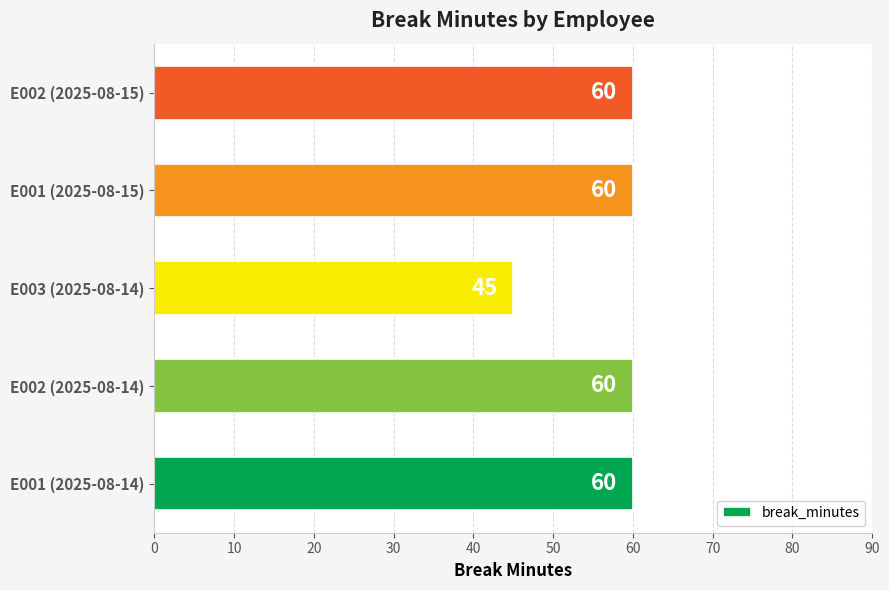

At which label is the value closest to 52?

E003 (2025-08-14)